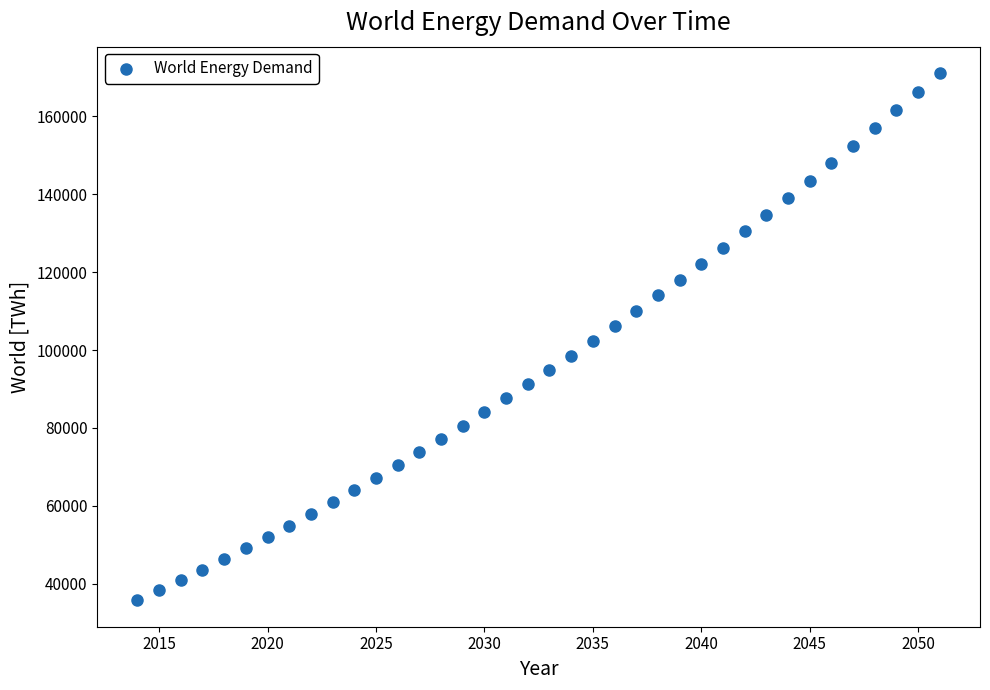

What is the range of X values (max minus min)?

37.0